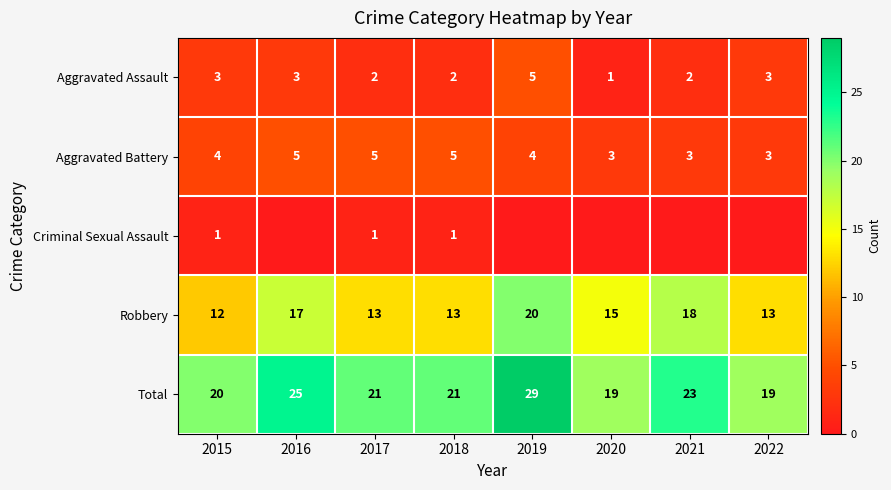

Between 2018 and 2017, which is larger?

2018